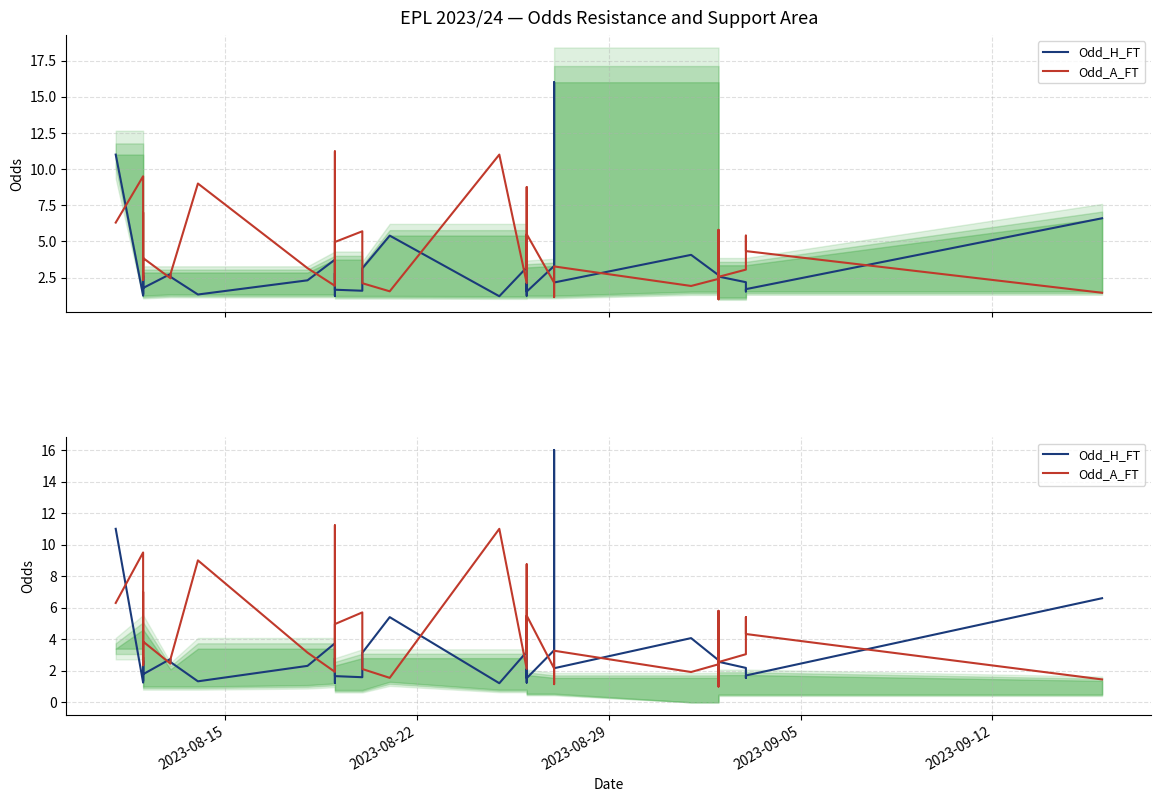

Does the chart display data point markers on the line(s)?

No